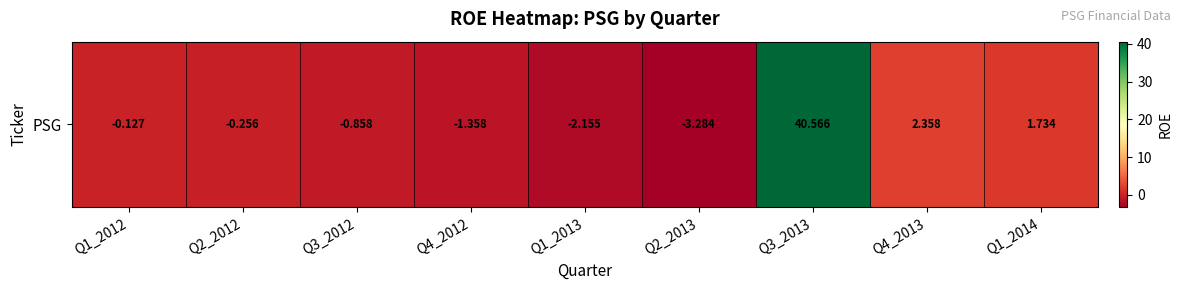

The value at Q1_2012 is -0.2. True or false?

False